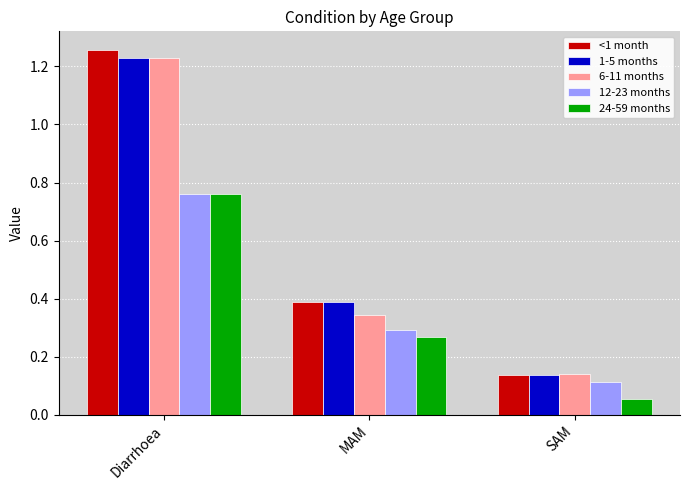

Are the bars horizontal?

No